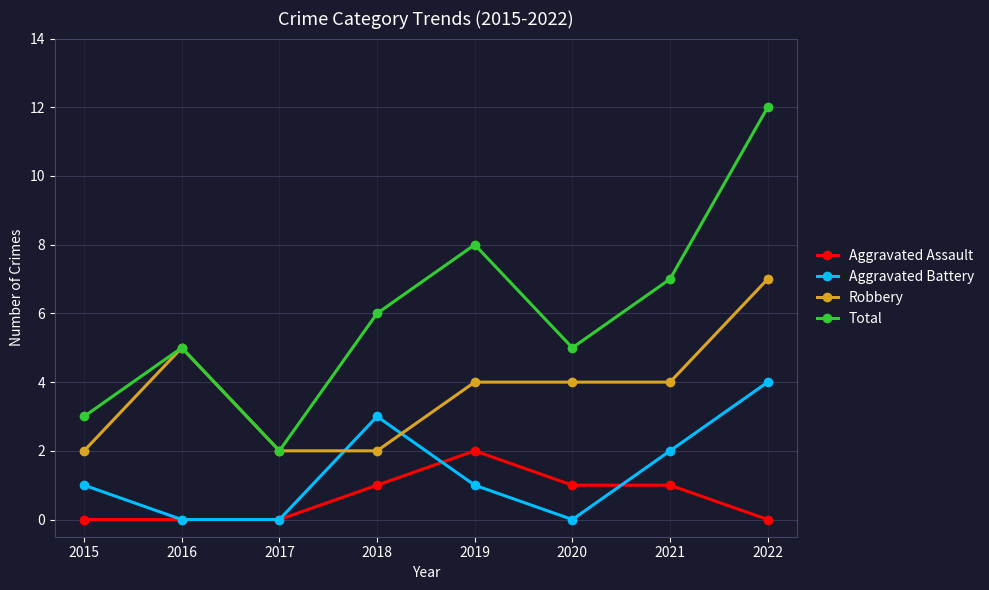

The Total series shows 6 at 2018. True or false?

True